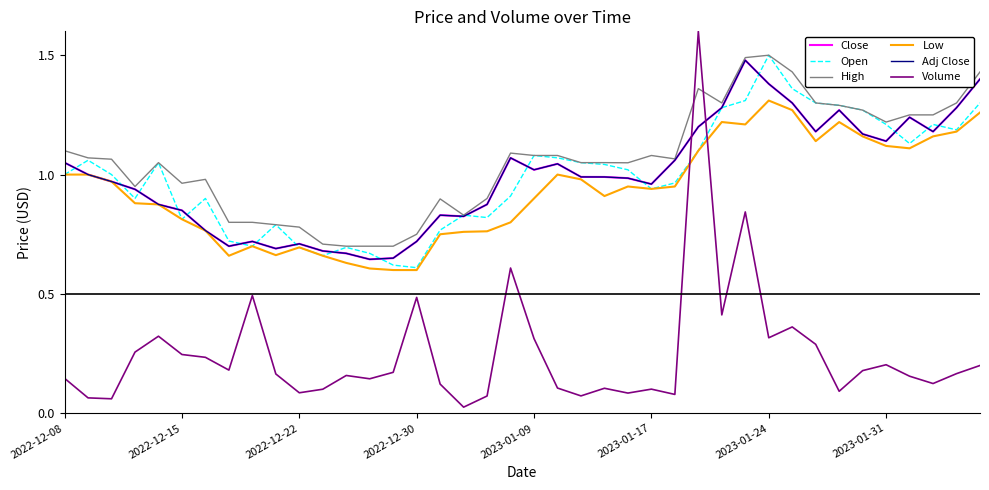

Is this an area chart (filled region under the line)?

No